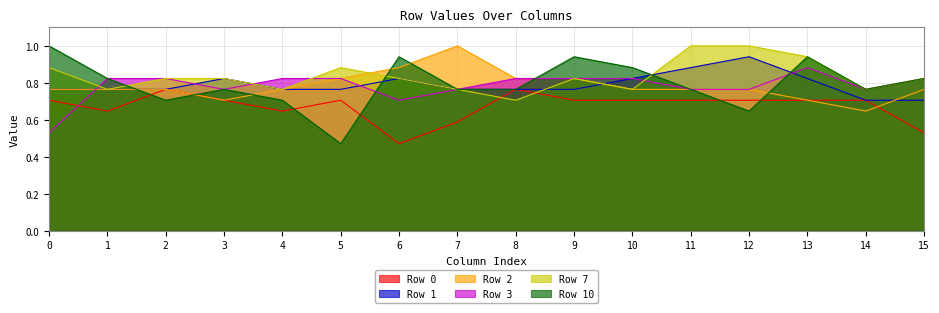

Which has a higher value, 3 or 0?

3